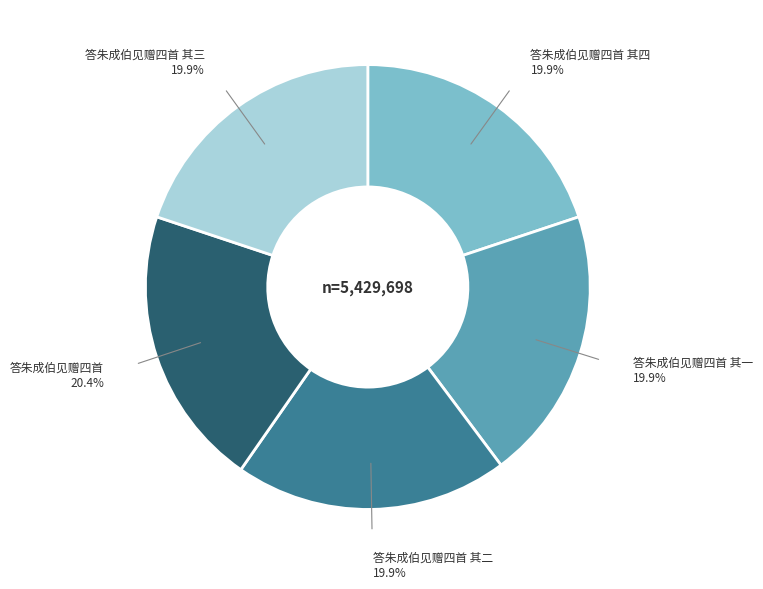

Count the number of slices in the pie.

5